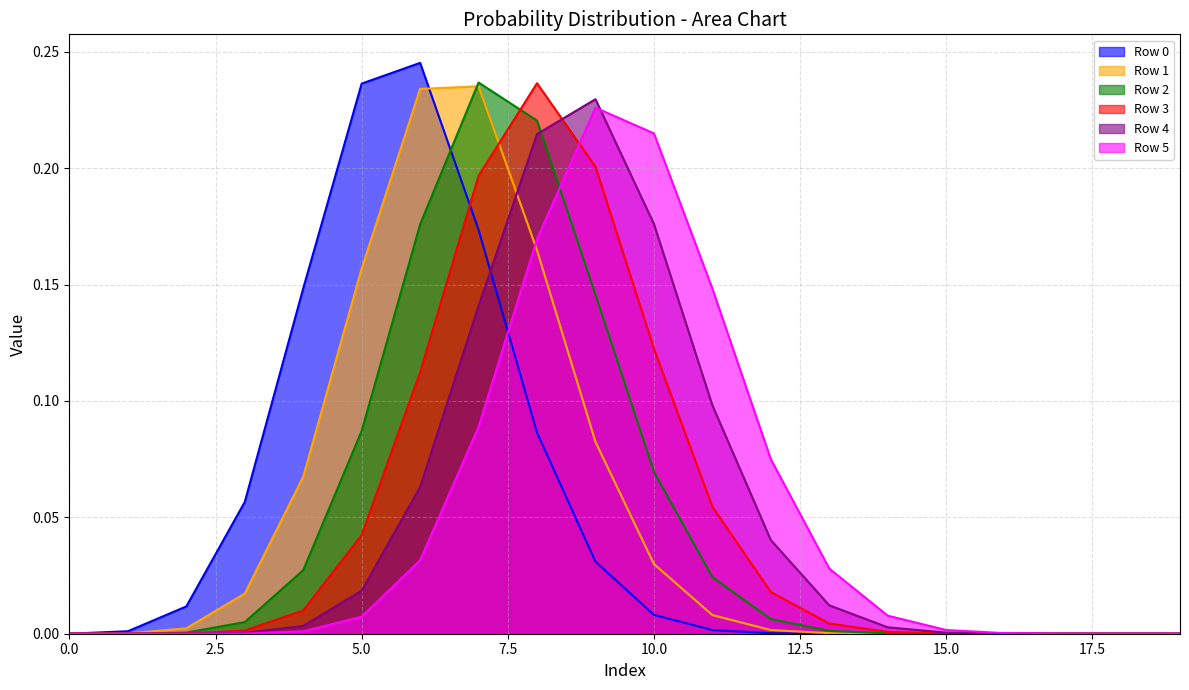

Which category has the highest value in the Row 5 series?

9